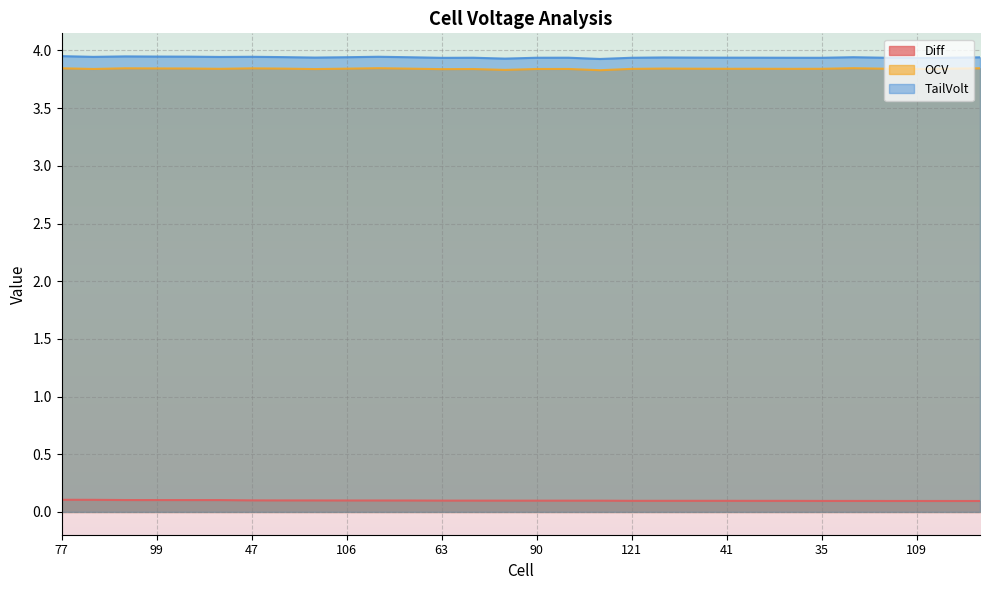

How many Diff values are between 0 and 1?

30